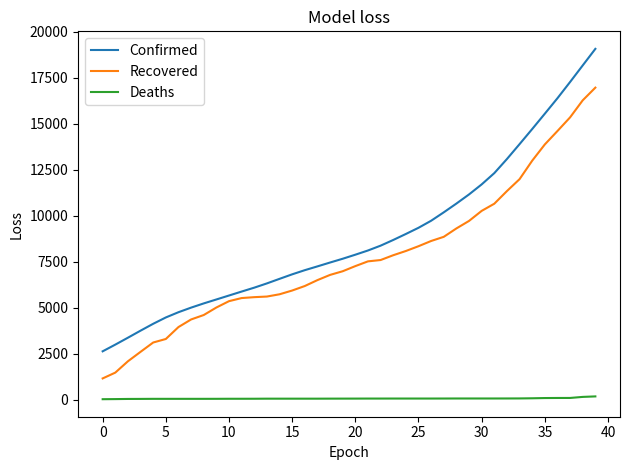

True or false: Confirmed and Recovered intersect in this chart.

False